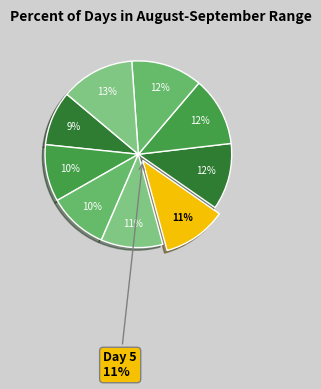

To the nearest percent, what percentage of the pie is 2?

10%